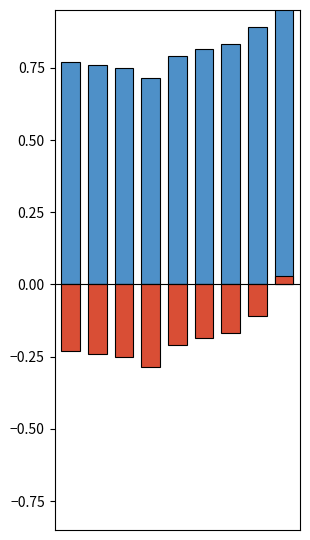

What is the difference between the maximum and minimum values in the col_1 series?

0.3